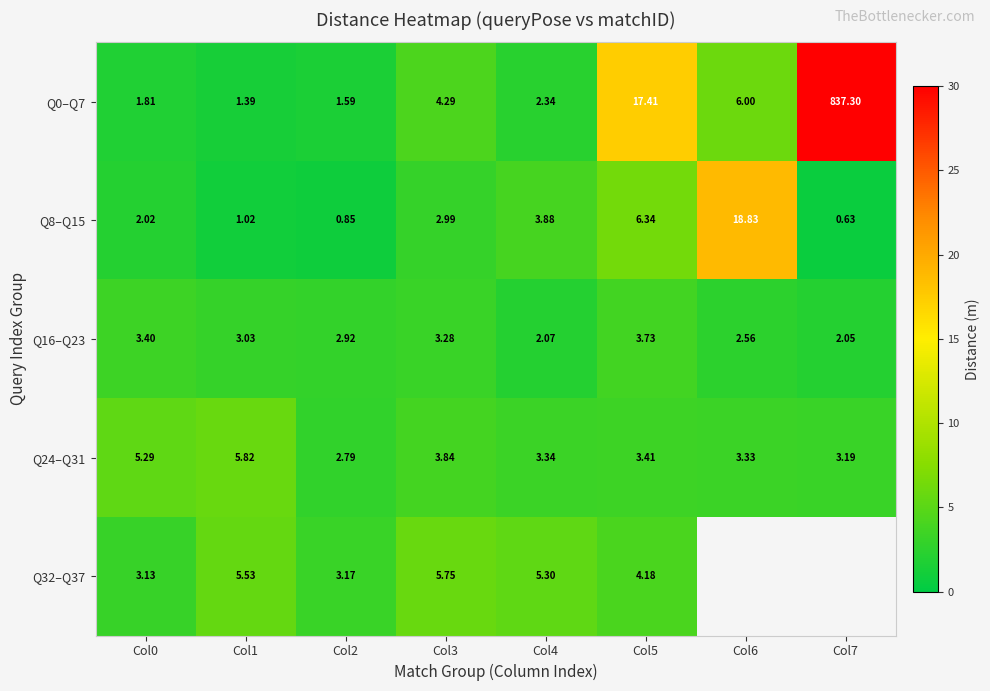

Which category has the highest value in the Q0–Q7 series?

Col7